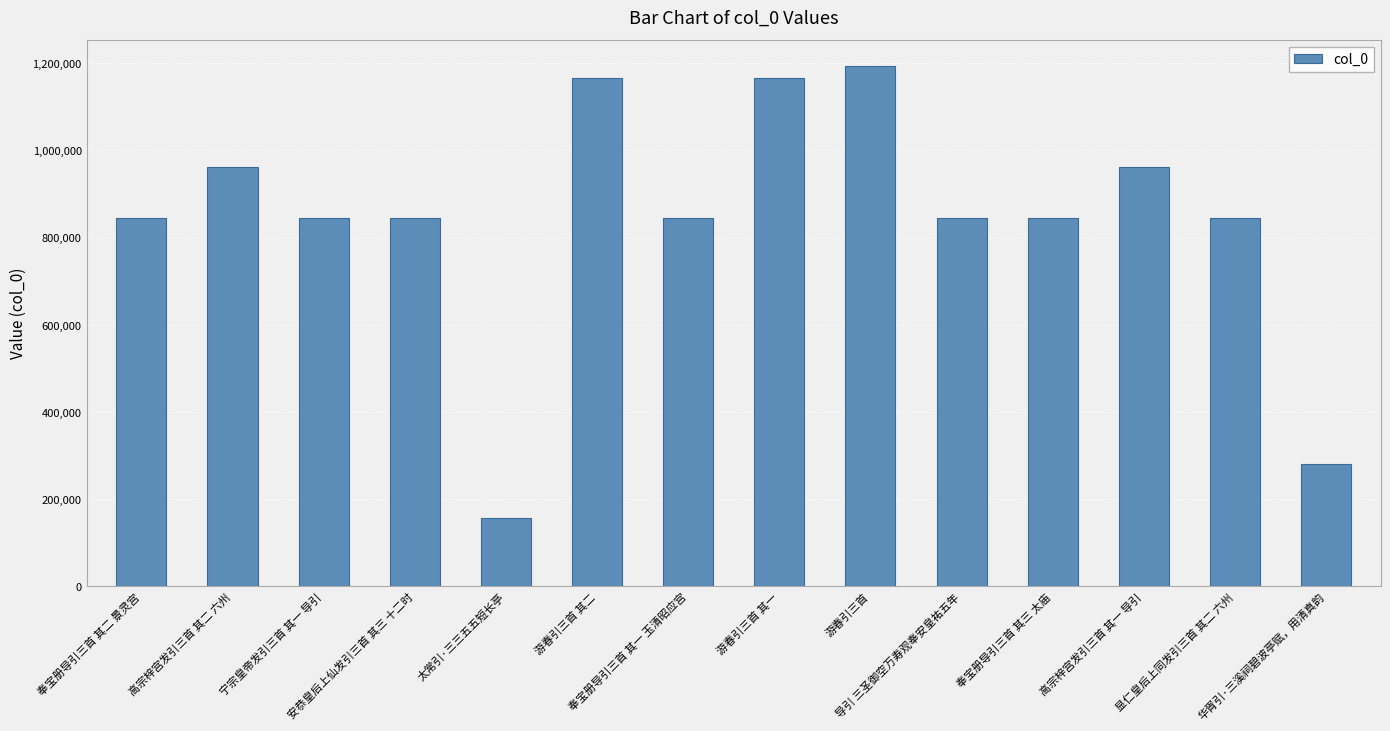

What is the value of the 2nd bar from the left?

963095